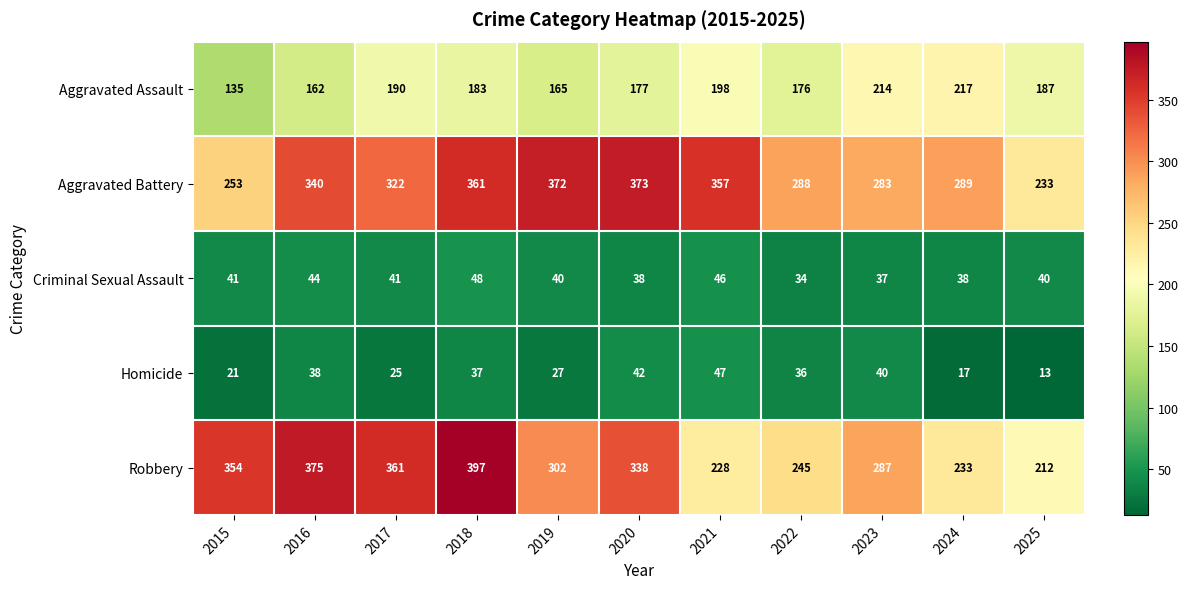

How many data points in Aggravated Assault are less than 183?

5